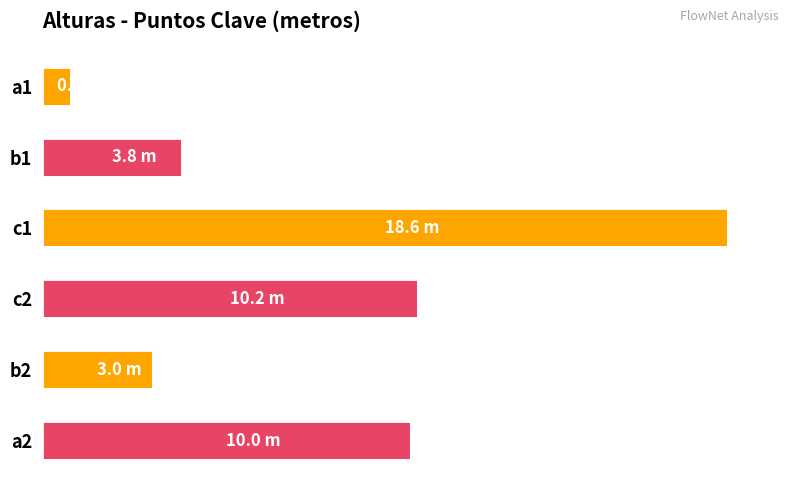

What is the difference between the maximum and second lowest values?

15.6